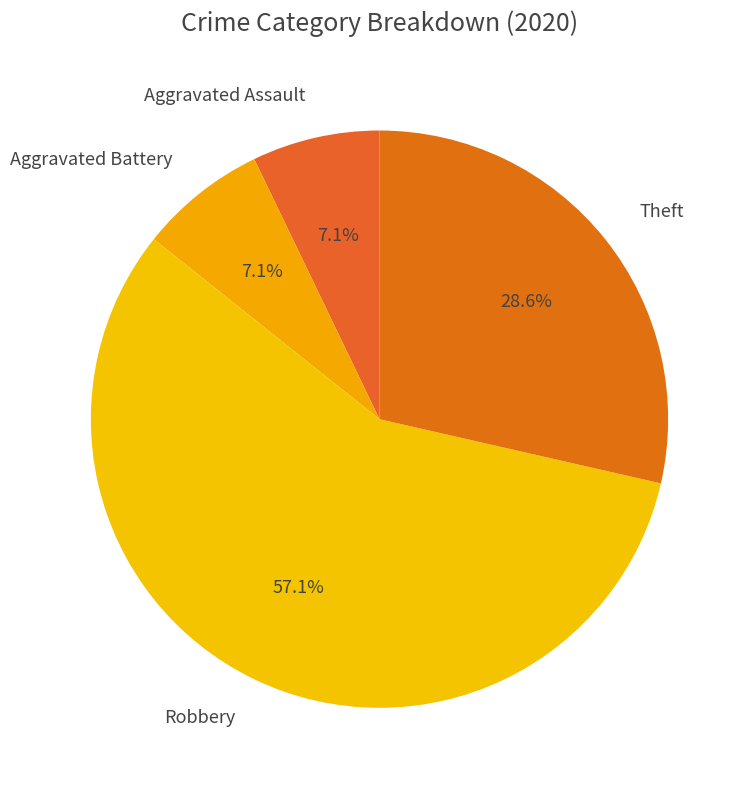

To the nearest percent, what is the difference between the largest and smallest slice percentages?

50%